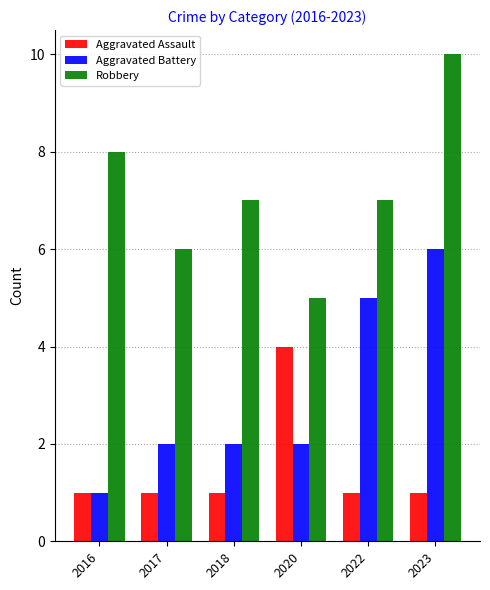

At which category is the sum across all series the highest?

2023